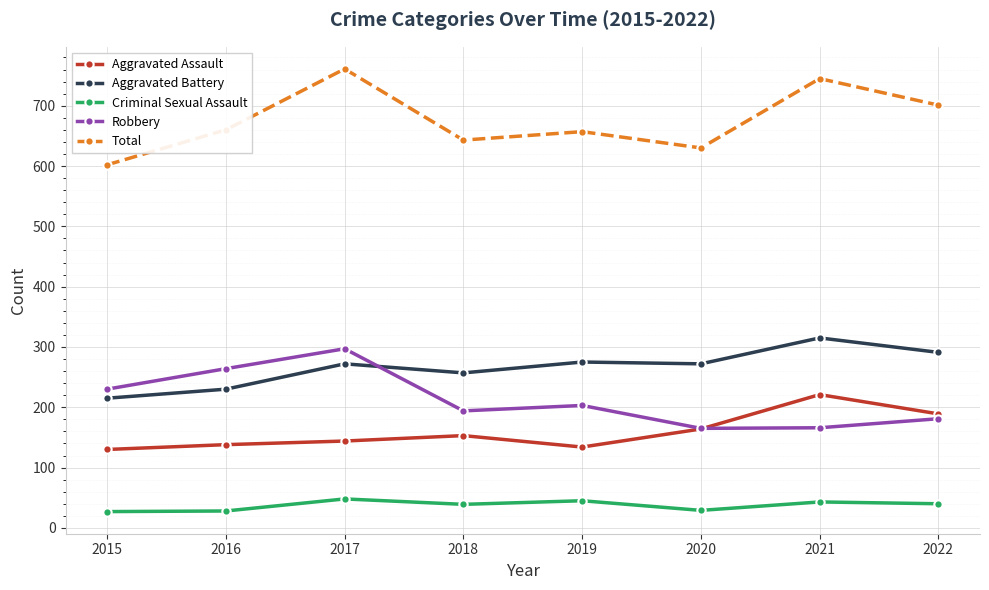

True or false: Total has more than 2 points higher than both neighbors.

True